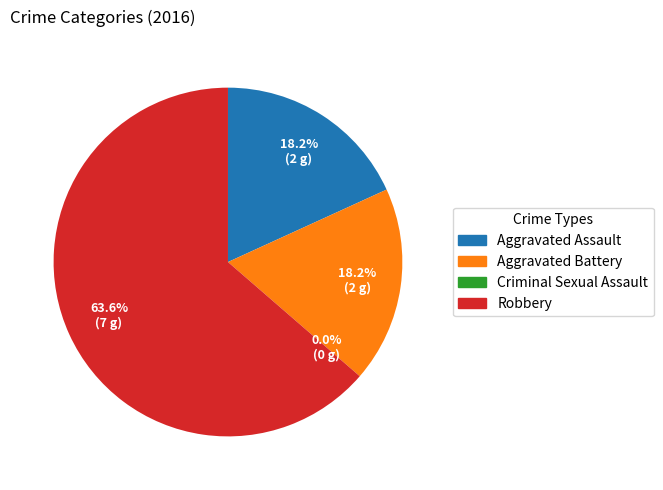

Which category has the smallest portion of the pie?

Criminal Sexual Assault